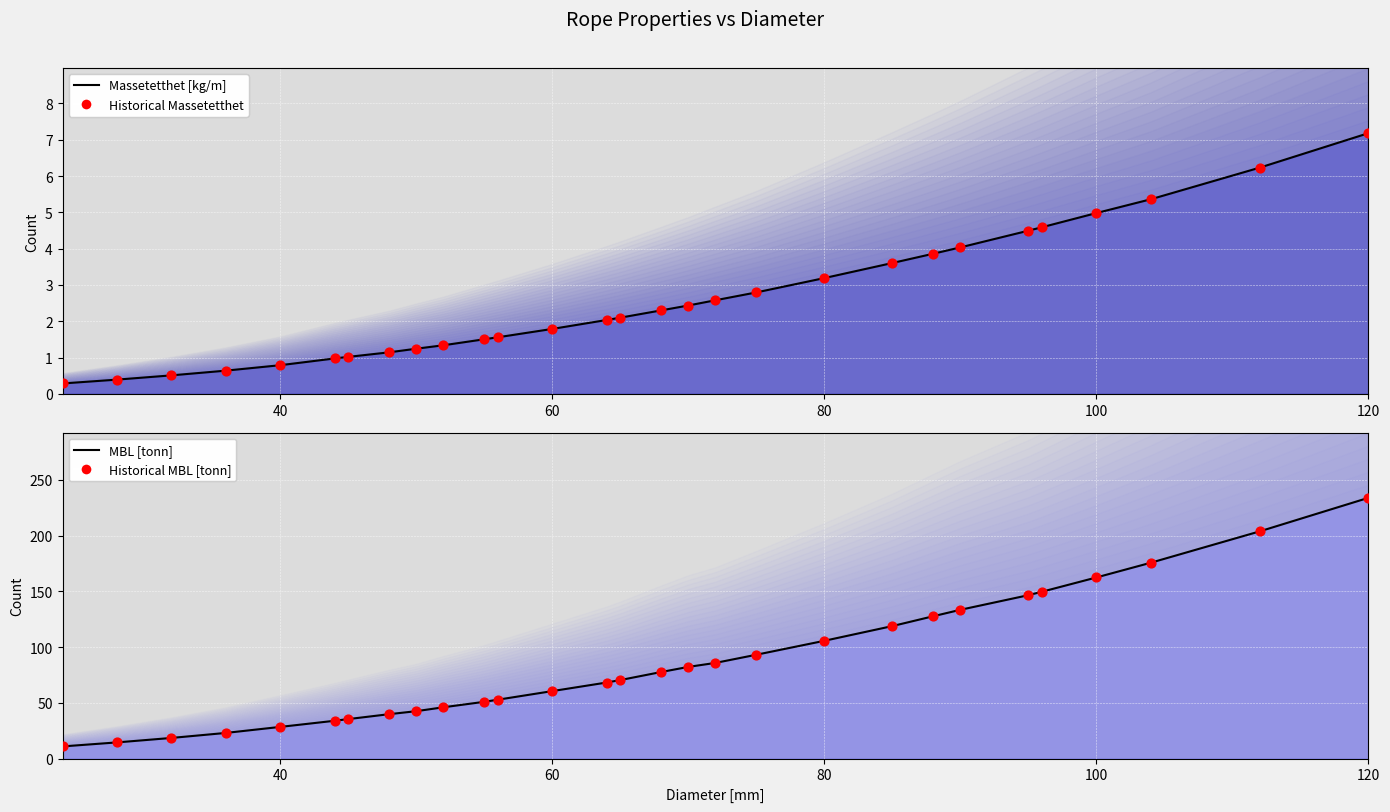

At how many categories does at least one series exceed 181?

2